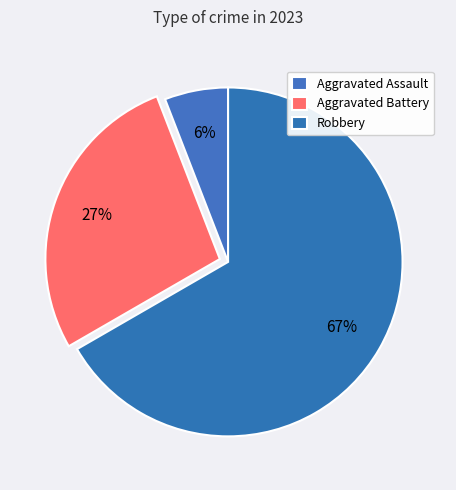

To the nearest percent, what percentage of the pie is Aggravated Battery?

27%